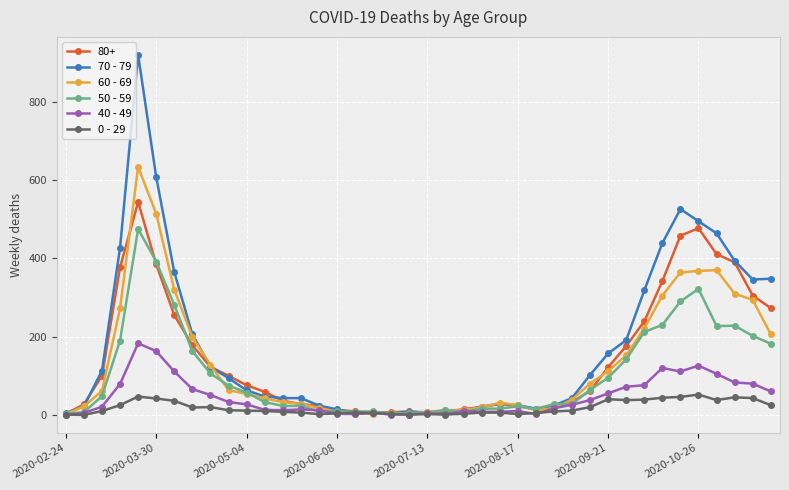

Rank the series by their maximum value, from highest to lowest.

70 - 79, 60 - 69, 80+, 50 - 59, 40 - 49, 0 - 29